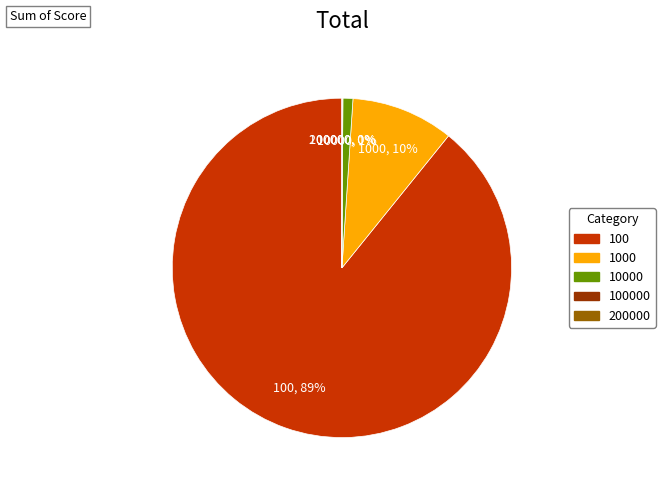

To the nearest percent, what is the difference between the largest and smallest slice percentages?

89%